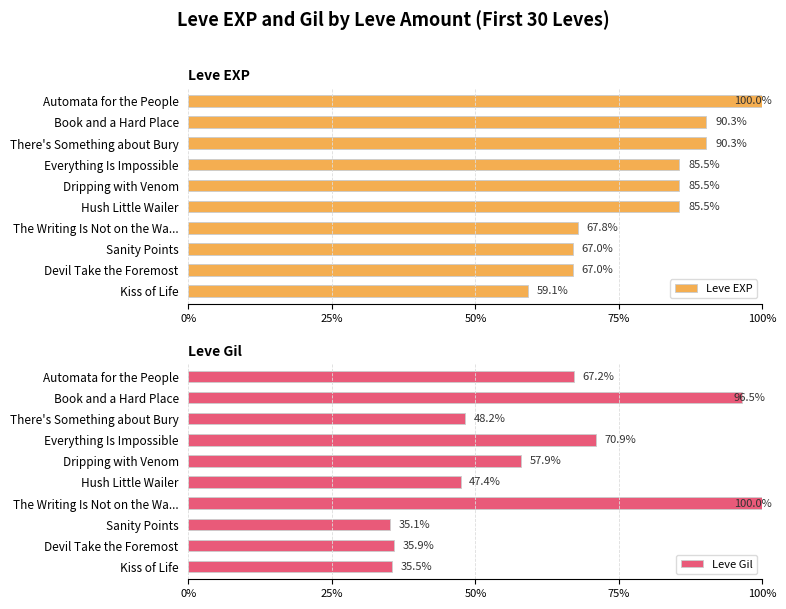

The Leve Gil series shows 10.2 at Devil Take the Foremost. True or false?

False